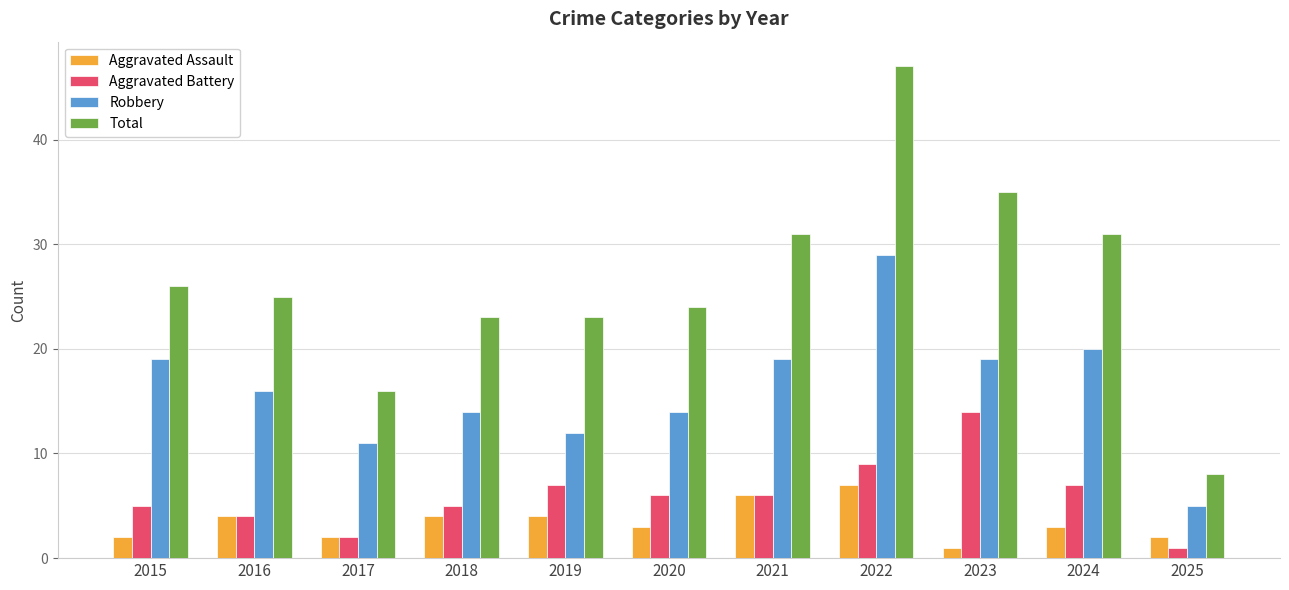

What is the difference between the second highest and minimum values in the Total series?

27